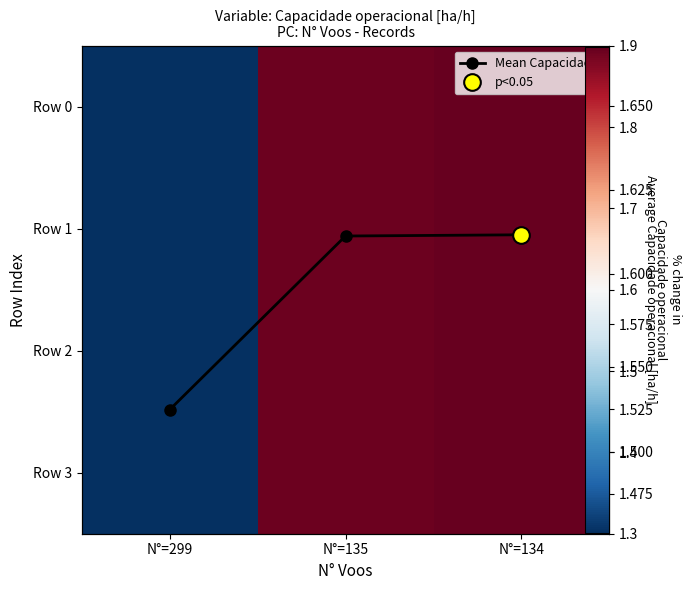

Is it true that Row 0 equals 2.2 at N°=299?

False